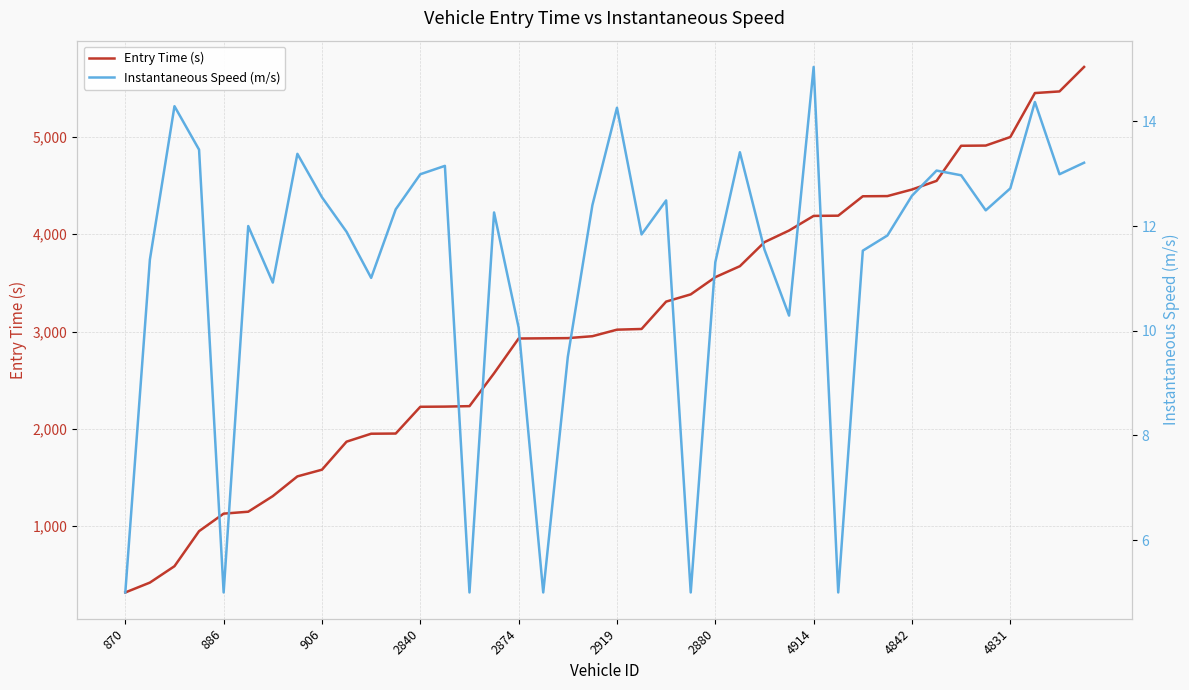

How many lines are shown in the chart?

2